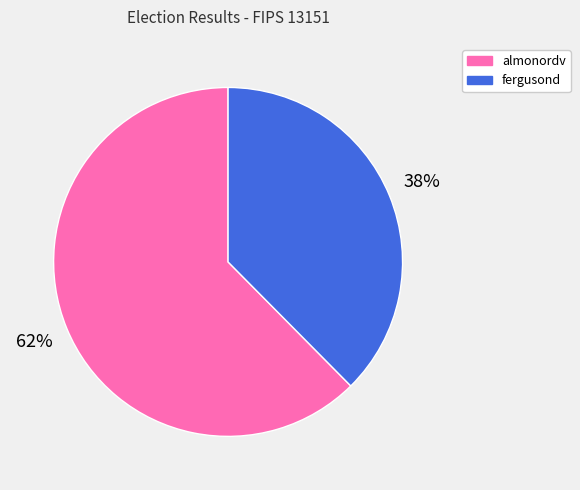

How many slices are in this pie chart?

2